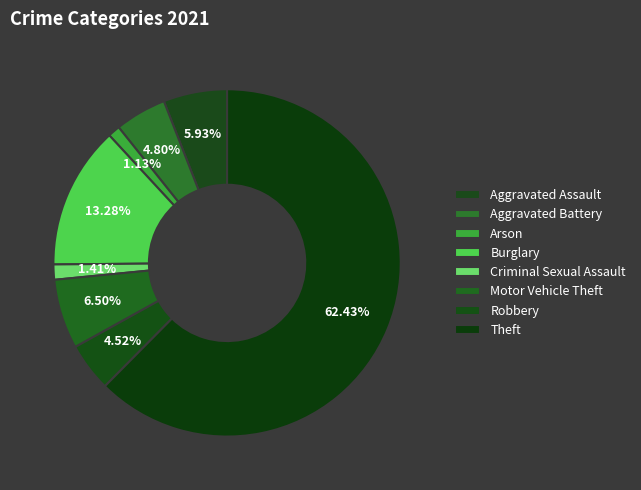

Count the number of slices in the pie.

8